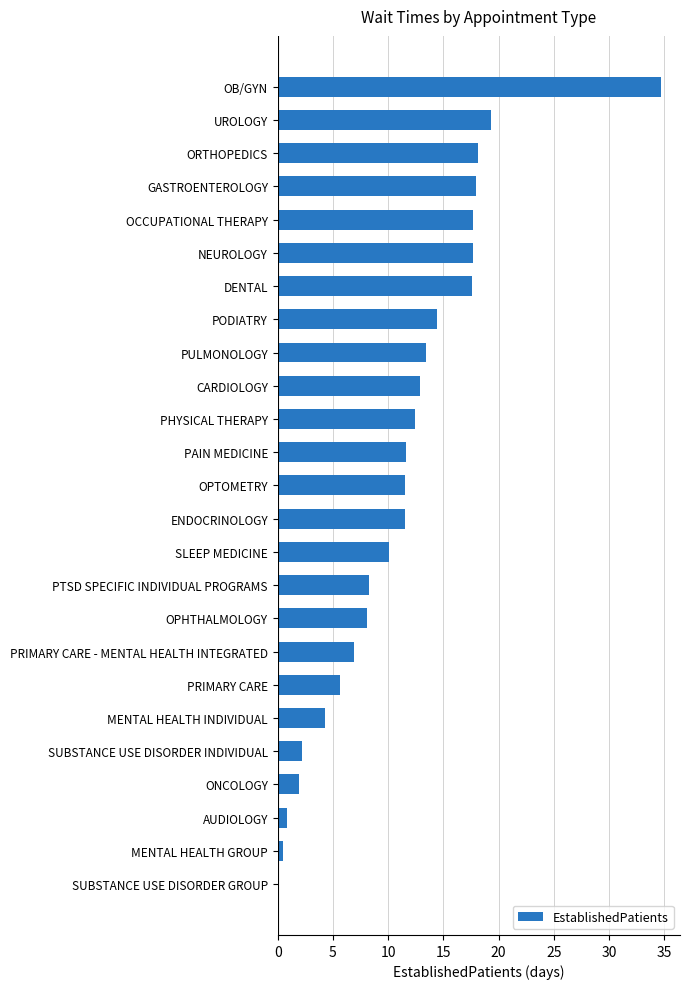

What is the sum of all values?

279.5